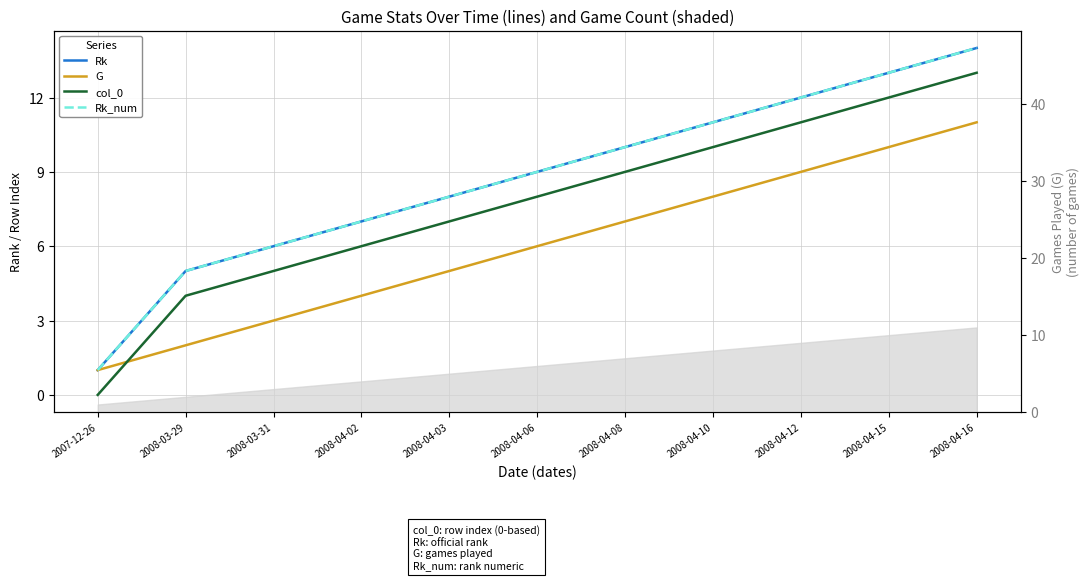

What is the greatest value displayed?

14